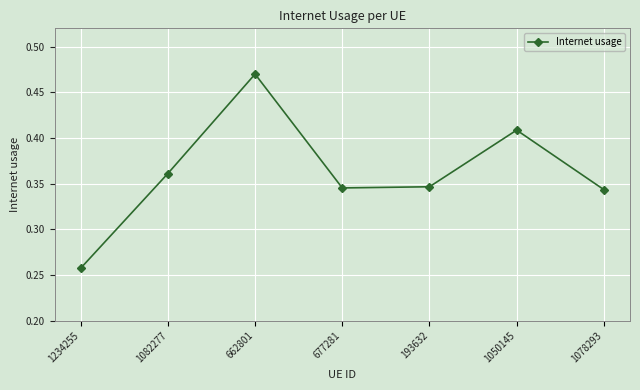

What is the difference between the maximum and second lowest values?

0.1